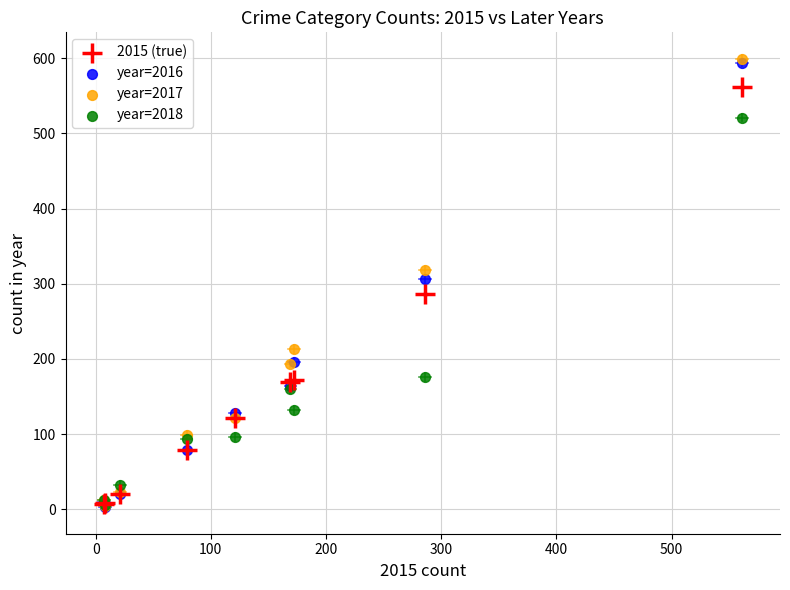

What are all the series names shown in the legend?

2015 (true), year=2016, year=2017, year=2018